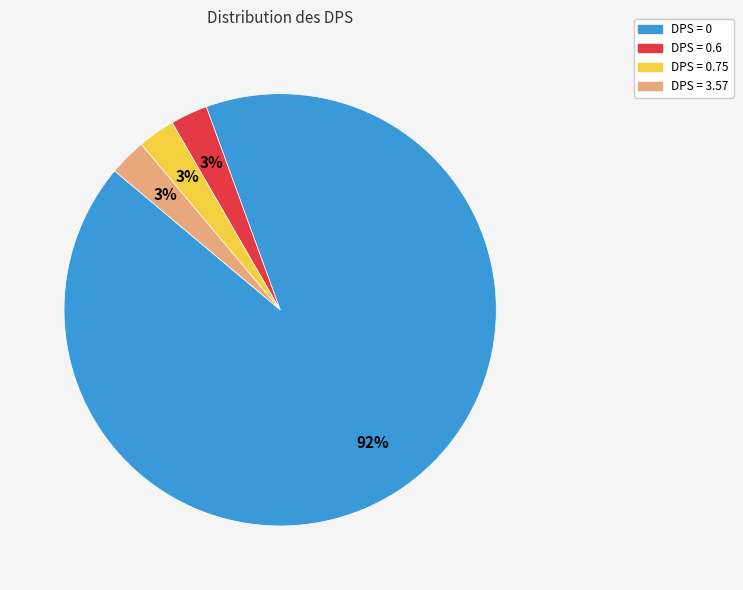

How many slices are in this pie chart?

4